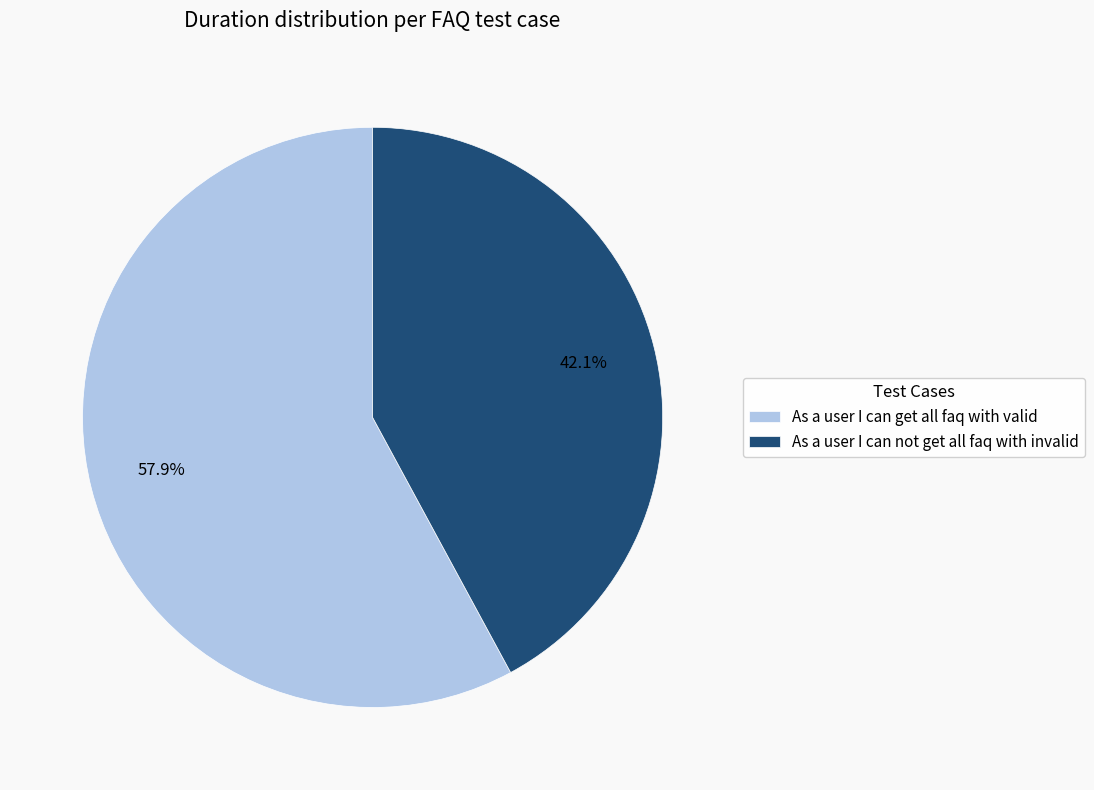

To the nearest percent, what is the combined percentage of As a user I can not get all faq with invalid and As a user I can get all faq with valid?

100%